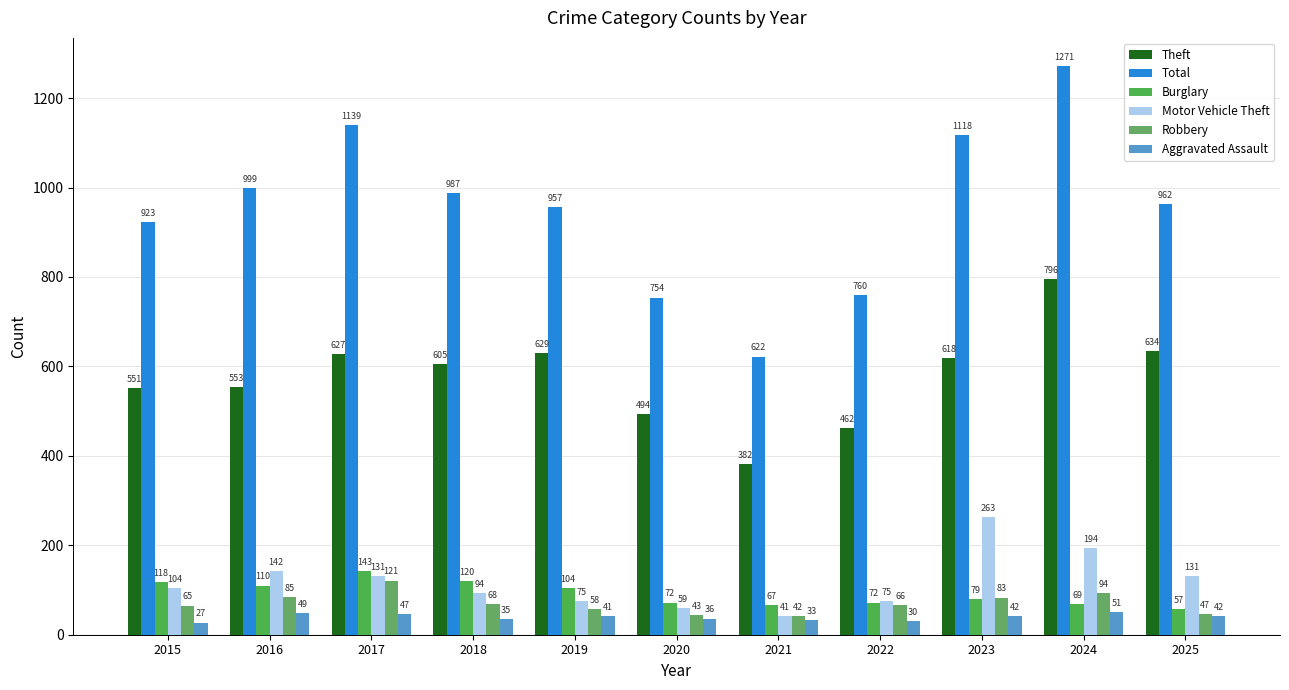

What is the value of the Theft bar at the 10th from the left?

796